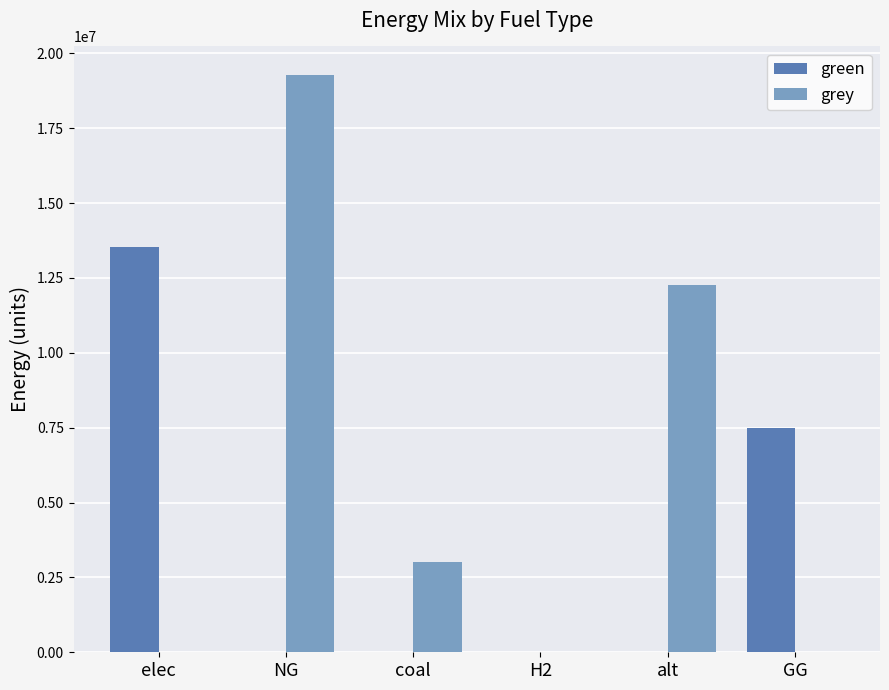

What is the total value across all series at GG?

7500000.0